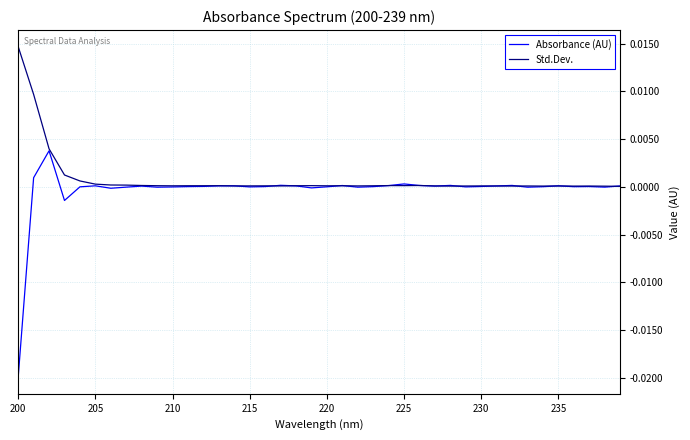

List the series in order of their overall mean, highest first.

Std.Dev., Absorbance (AU)